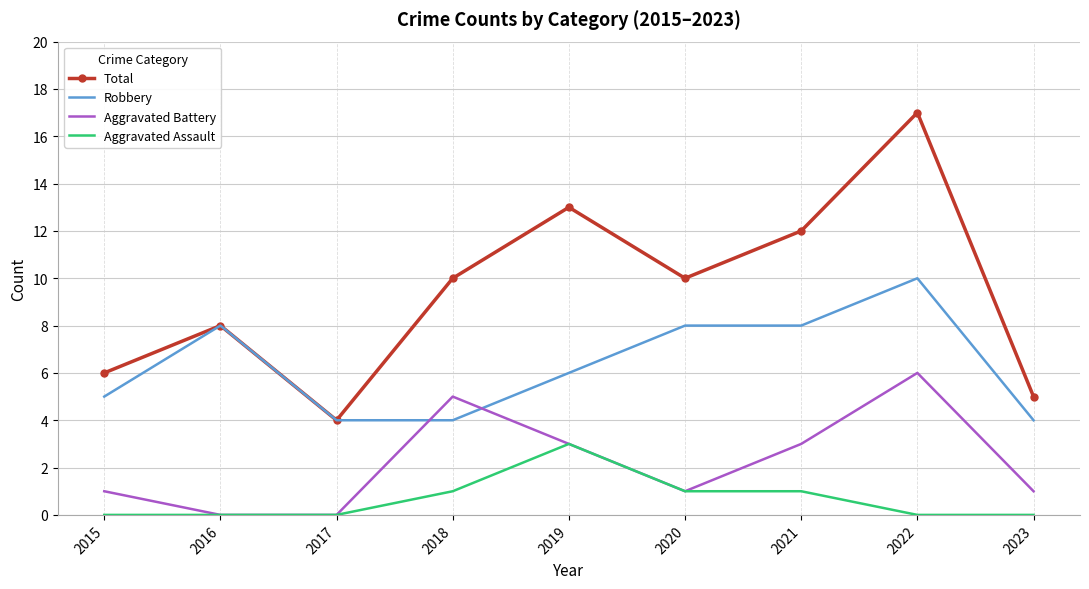

What is the greatest value displayed?

17